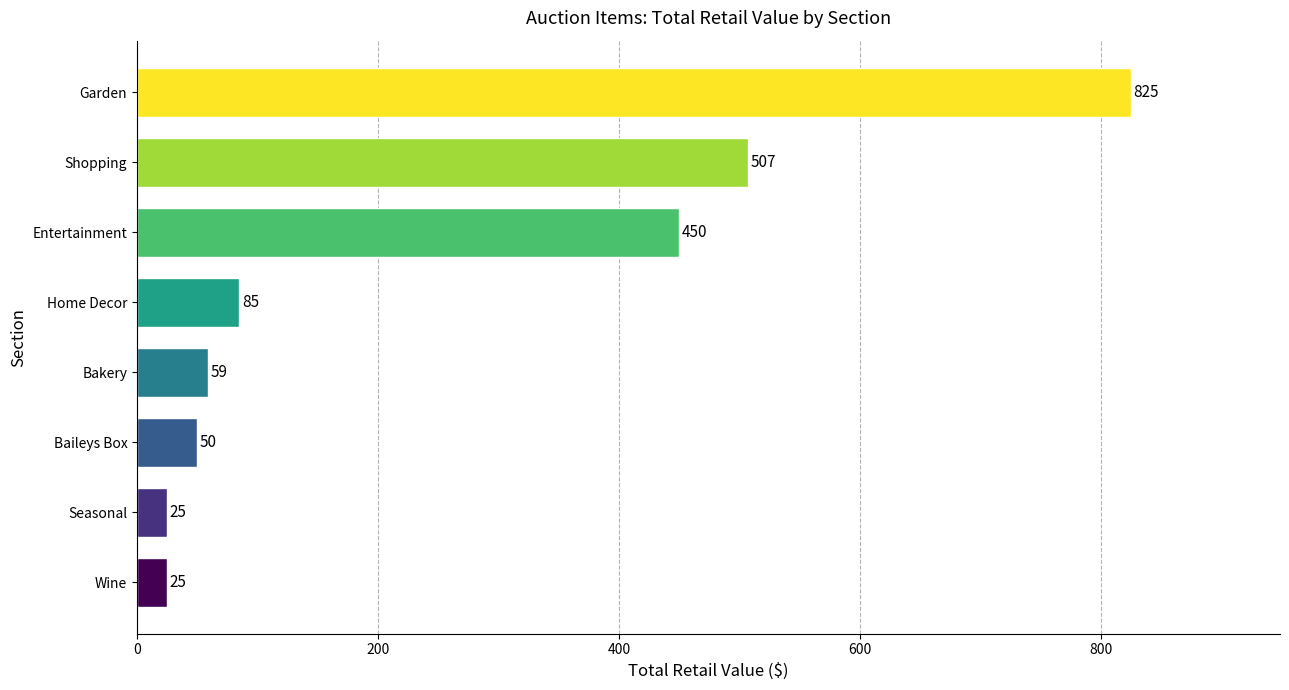

What is the sum of all values?

2026